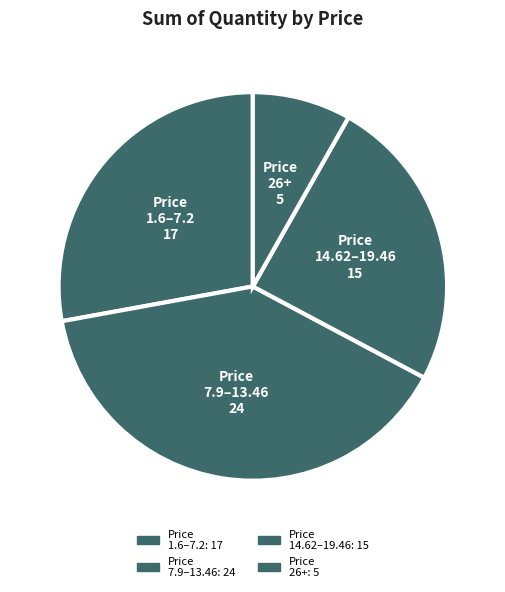

How many slices are in this pie chart?

4